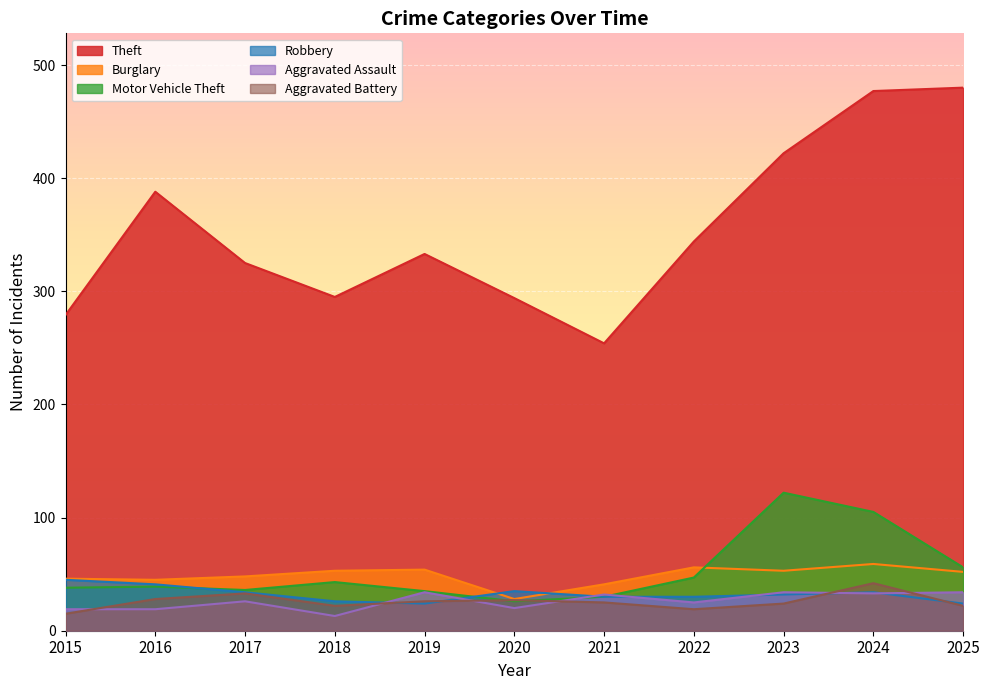

What is the highest value of the Theft series?

480